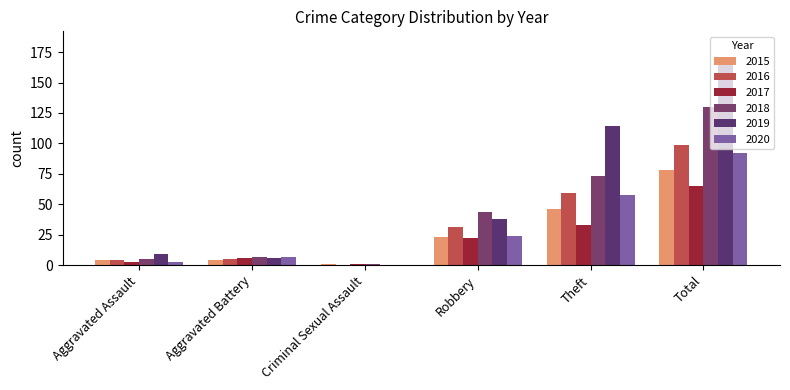

List the series in order of their peak value, lowest first.

2017, 2015, 2020, 2016, 2018, 2019